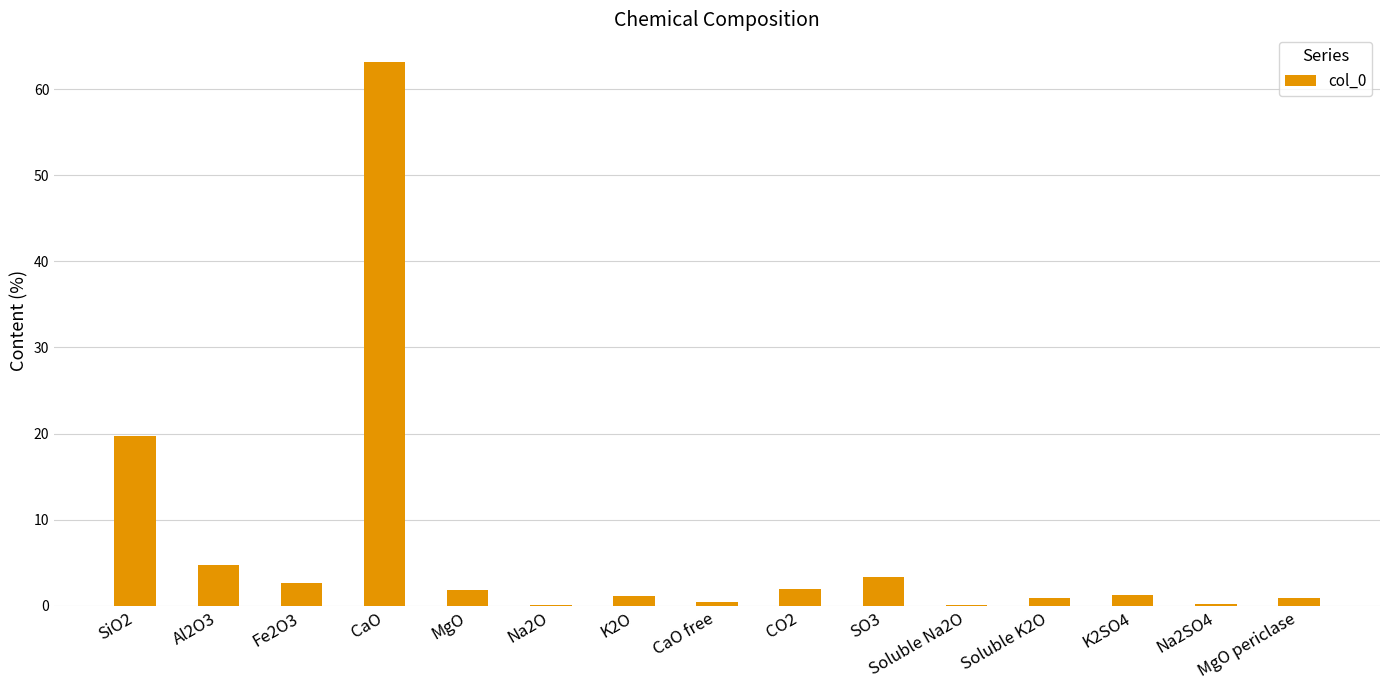

What is the difference between the values at Na2O and SiO2?

19.6